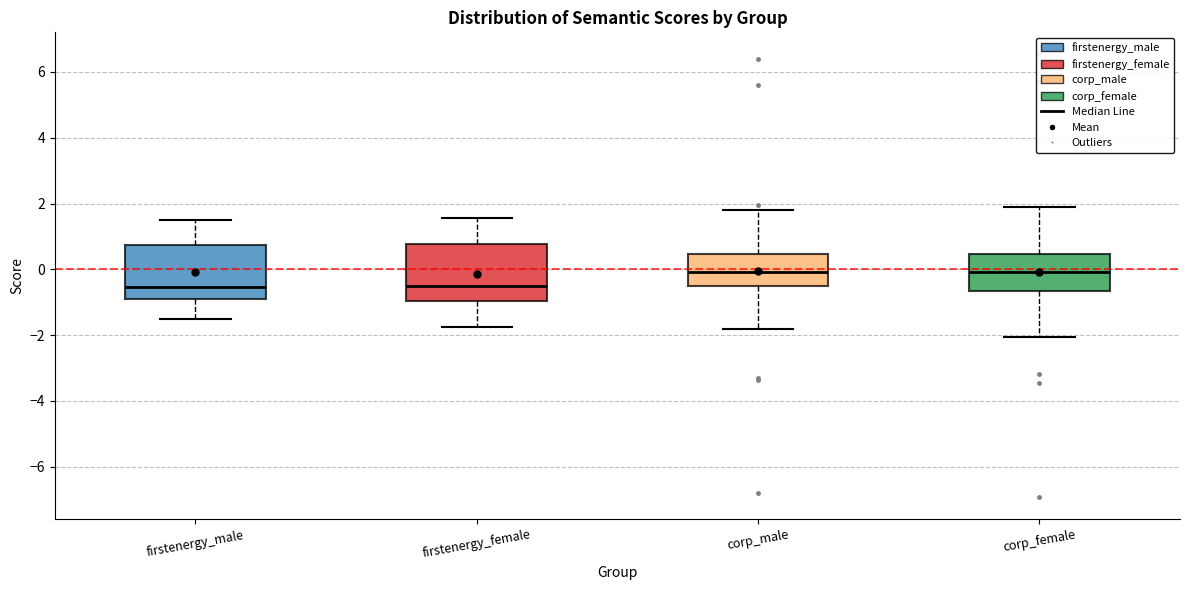

Reading left to right, transcribe this box plot: for each box, give where its median line is, the range the box spans, and where its two whiskers end, as read against the y-axis. The values are not printed on the chart, so give them approximately, as read against the axis.

firstenergy_male: median -0.6, box -0.8 to 0.8, whiskers -1.6 to 1.4
firstenergy_female: median -0.6, box -1.0 to 0.8, whiskers -1.8 to 1.6
corp_male: median 0.0, box -0.4 to 0.4, whiskers -1.8 to 1.8
corp_female: median 0.0, box -0.6 to 0.4, whiskers -2.0 to 1.8